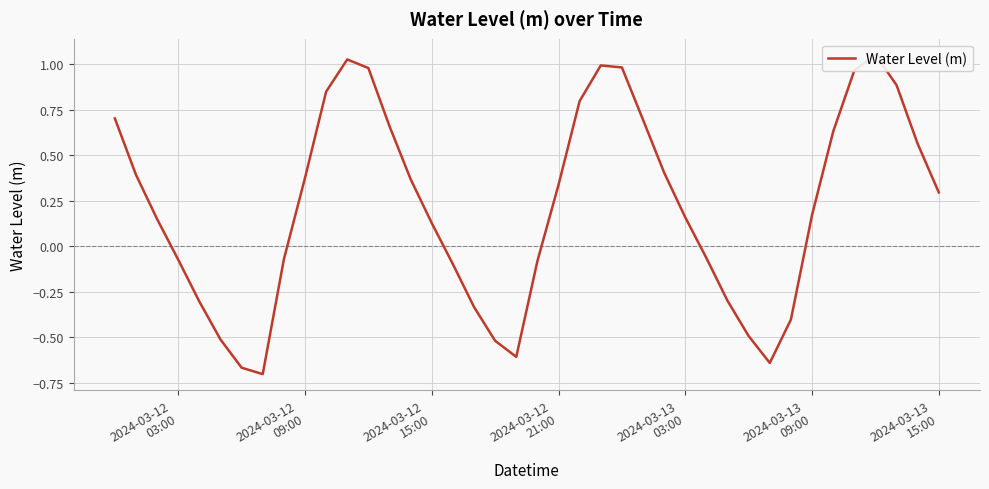

What is the value of the 1st point from the left?

0.7